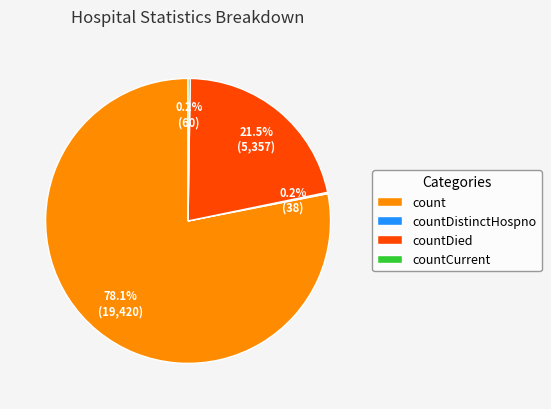

How much of the chart is everything except countDied?

78.5%